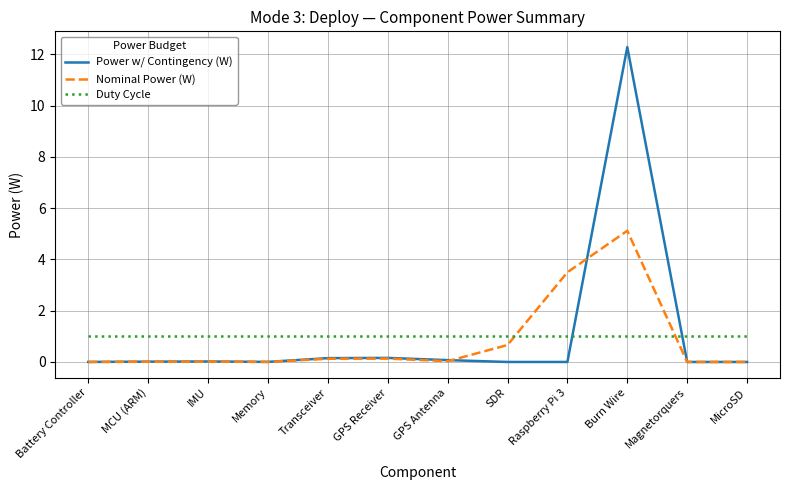

True or false: Duty Cycle has a value of 1.0 at Burn Wire.

True